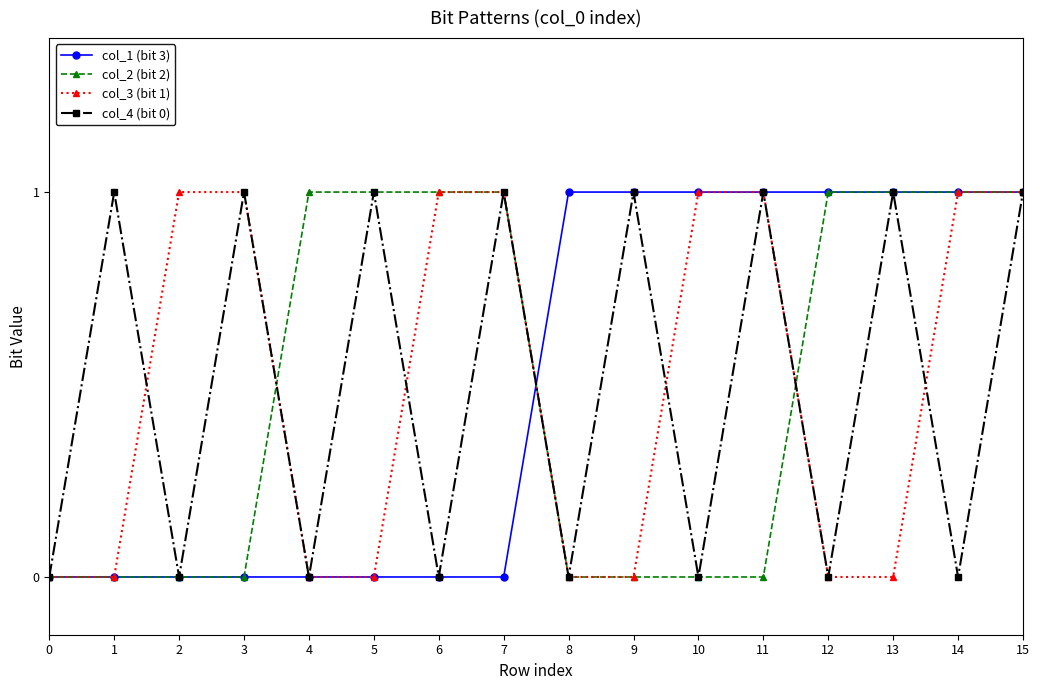

What are all the series names shown in the legend?

col_1 (bit 3), col_2 (bit 2), col_3 (bit 1), col_4 (bit 0)